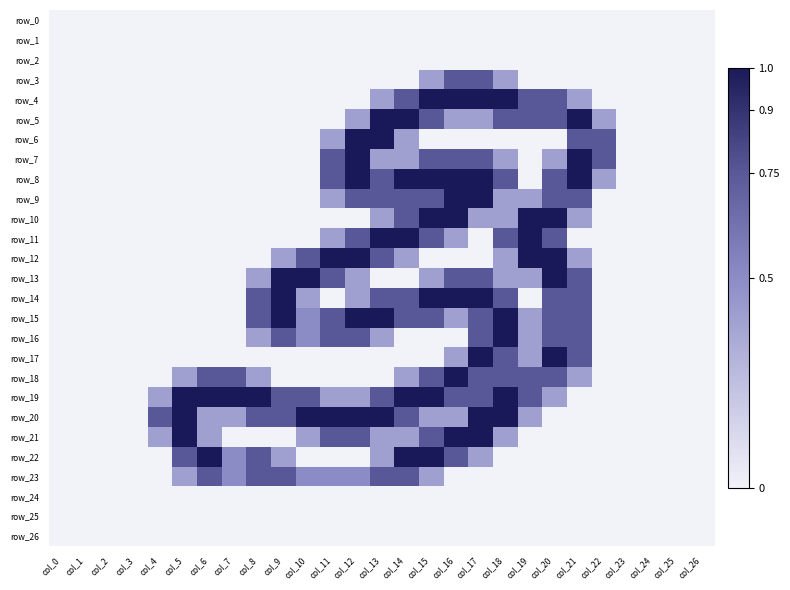

Between col_20 and col_2, which is larger?

col_20